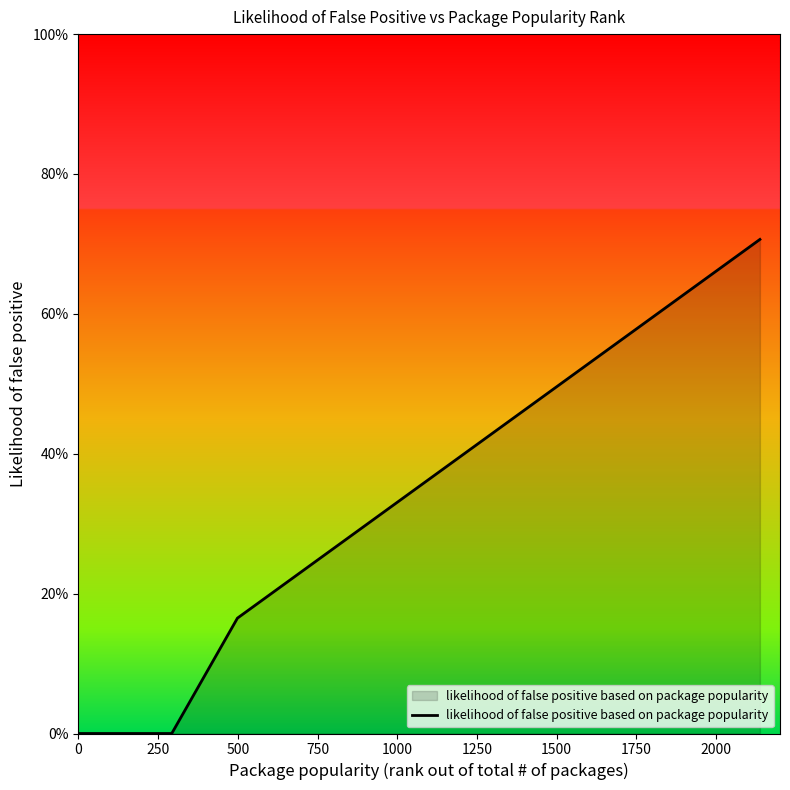

Is this an area chart (filled region under the line)?

Yes